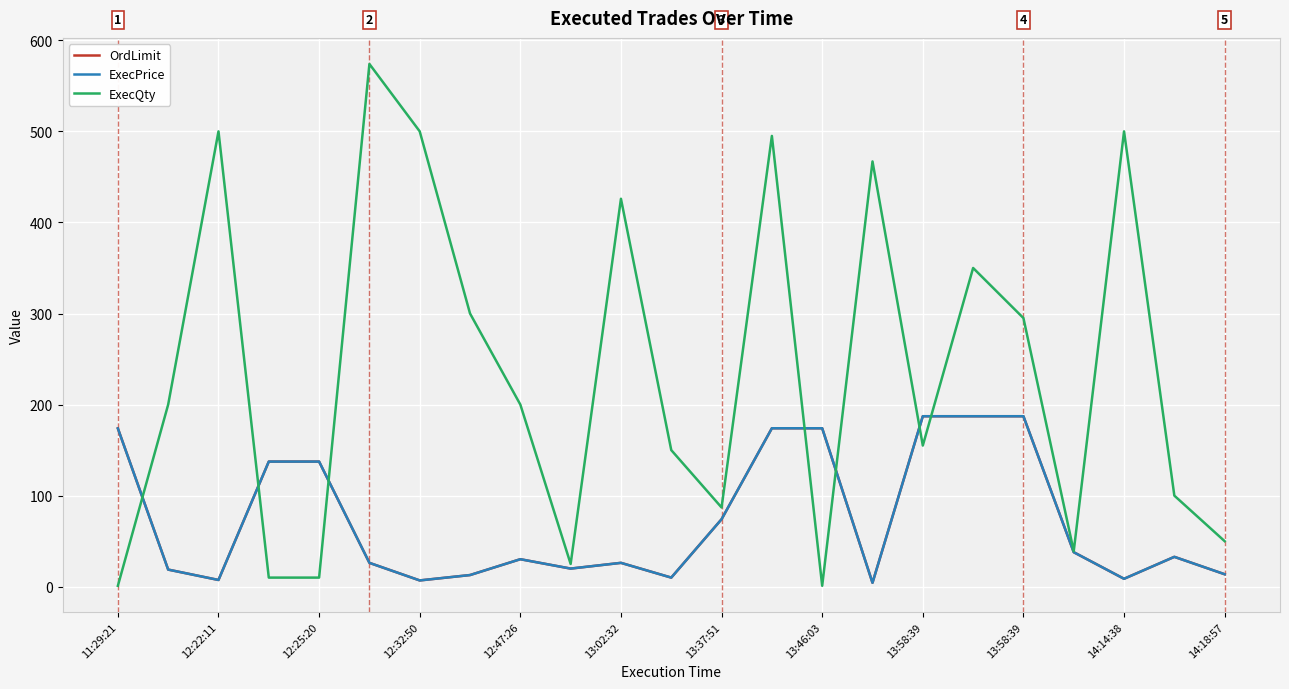

Which series has the largest range (max minus min)?

ExecQty